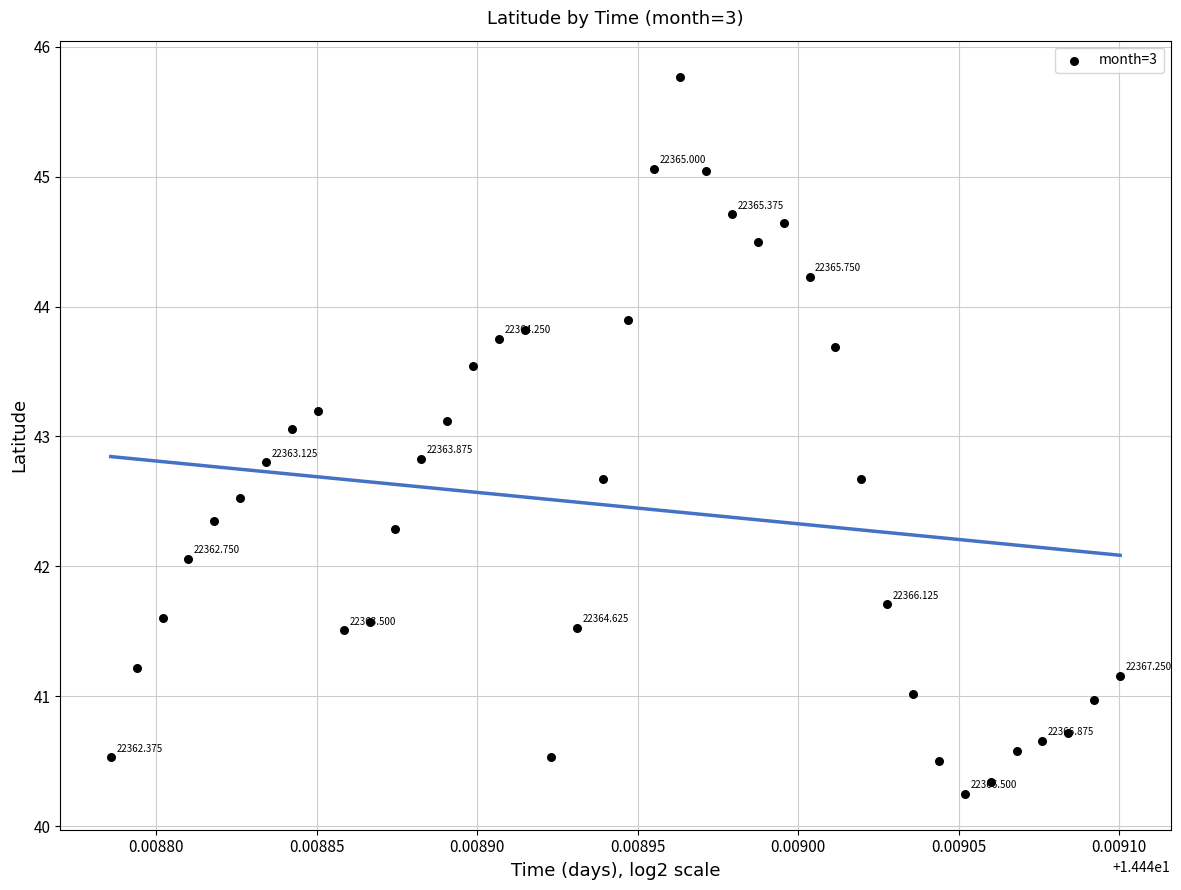

What is the range of Y values (max minus min)?

5.5